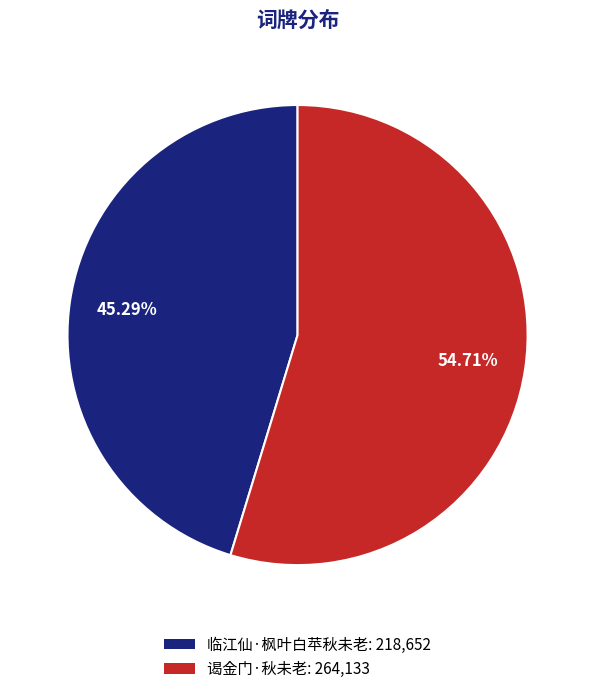

What percentage is NOT represented by 谒金门·秋未老?

45.3%